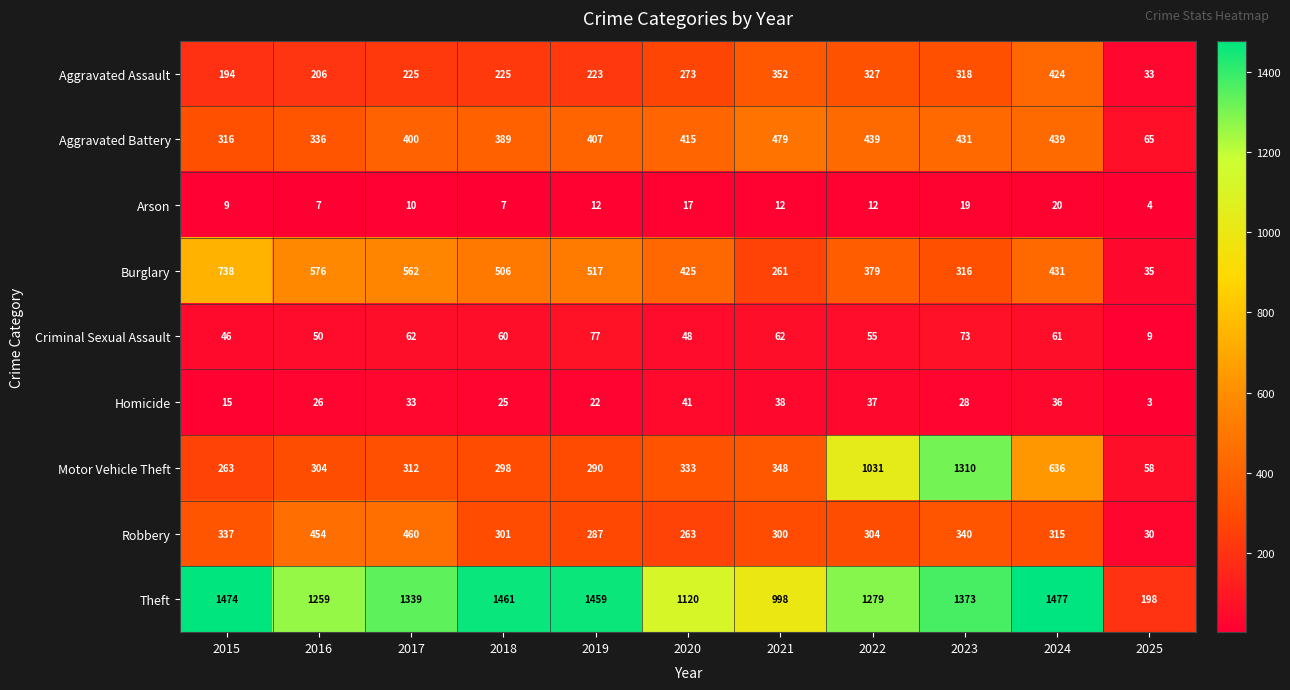

At which category is the sum across all series the highest?

2023